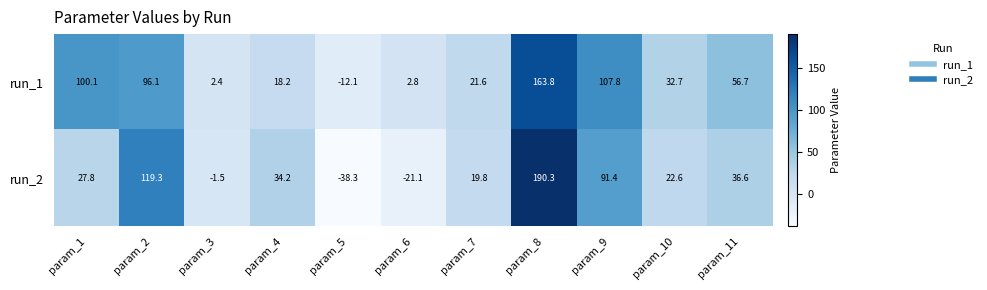

At which category does the chart reach its peak across all series?

param_8